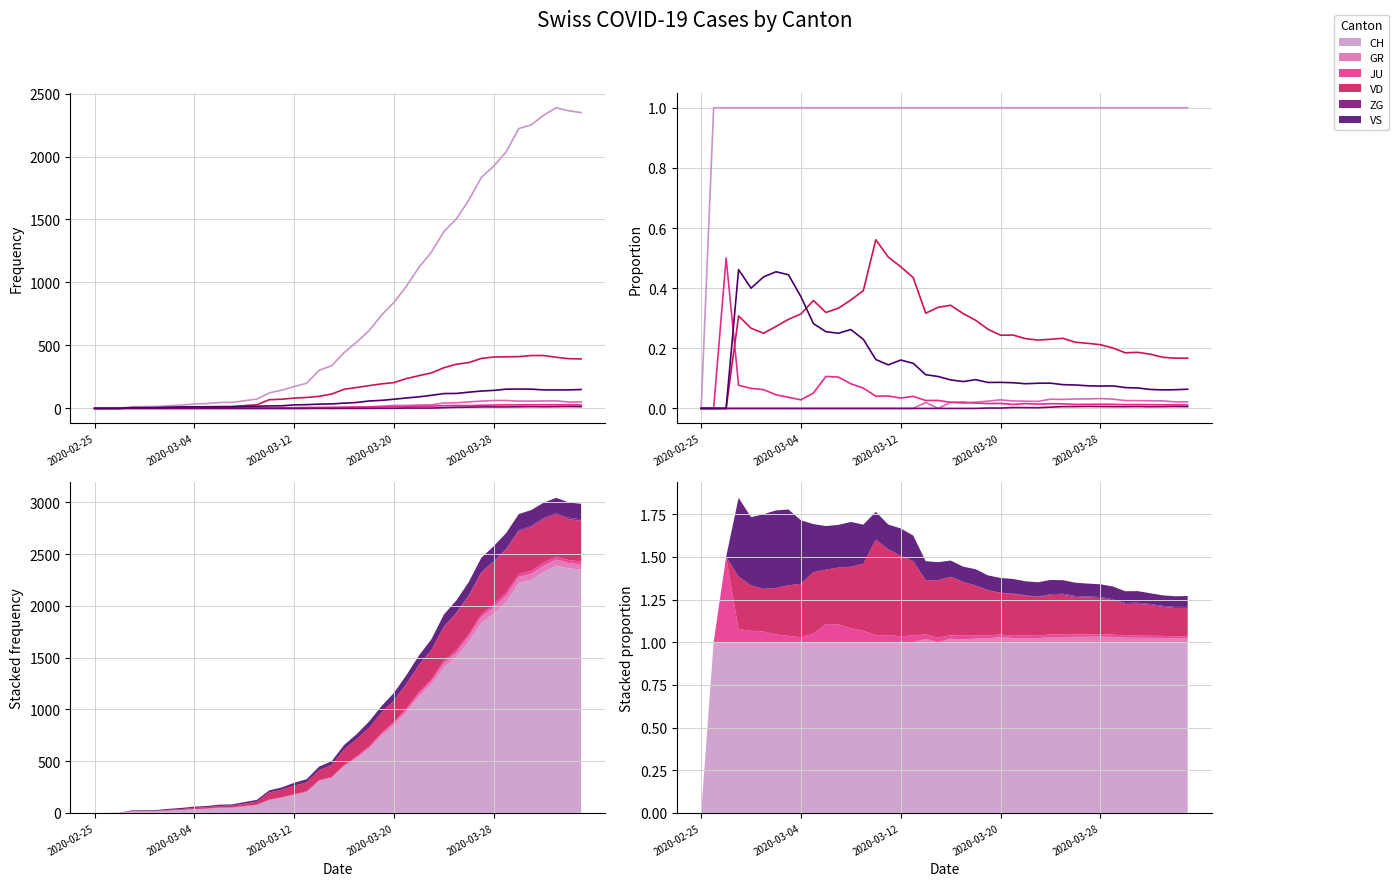

What is the value of the VS point at the 18th from the left?

0.1